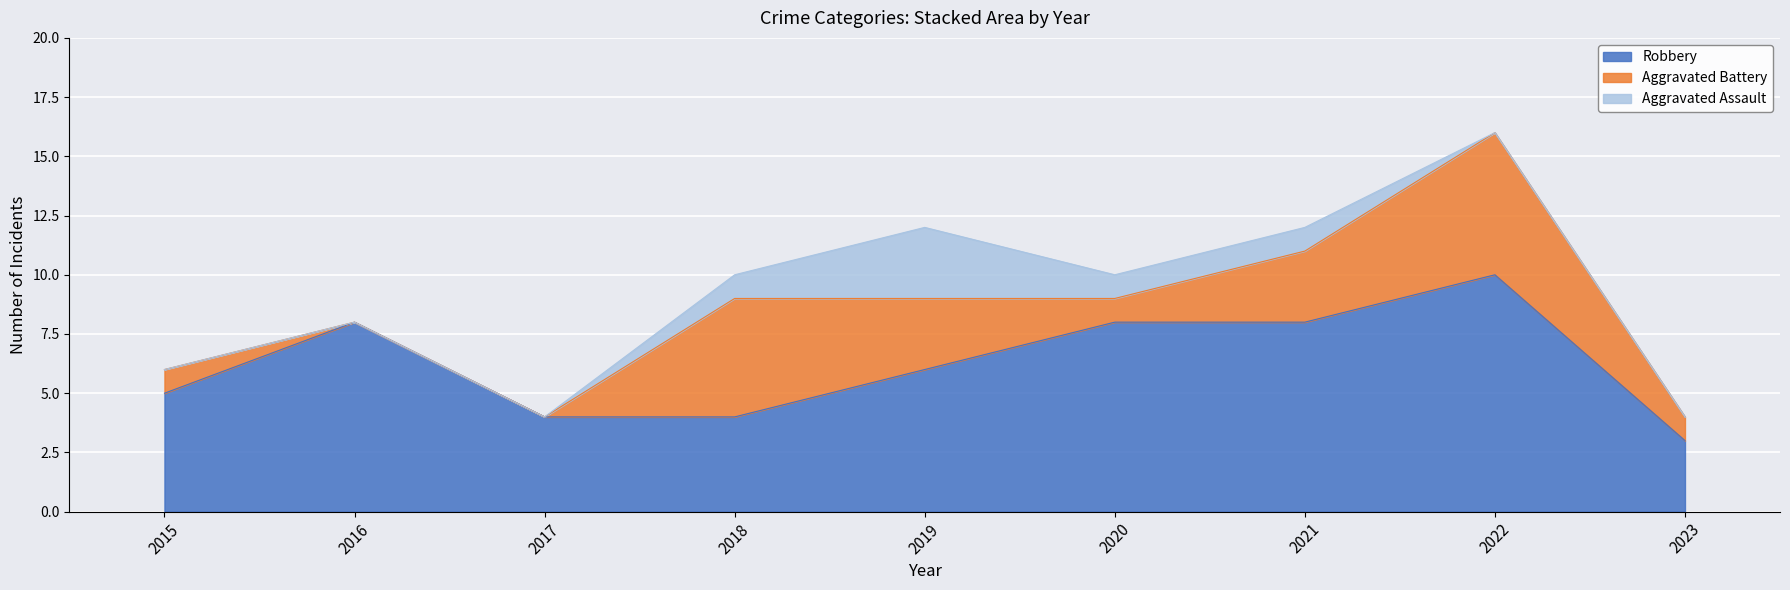

What is the approximate value of Robbery at 2017?

4